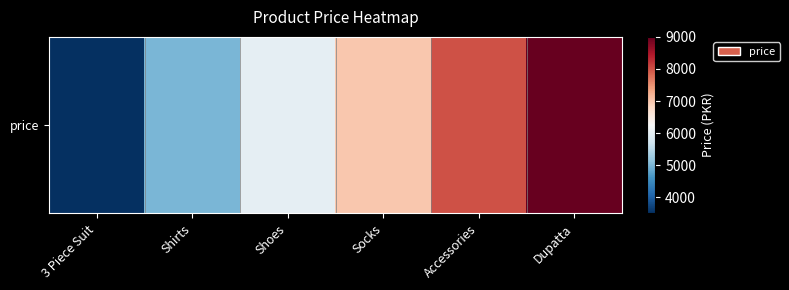

Which category has the highest value across all series?

Dupatta